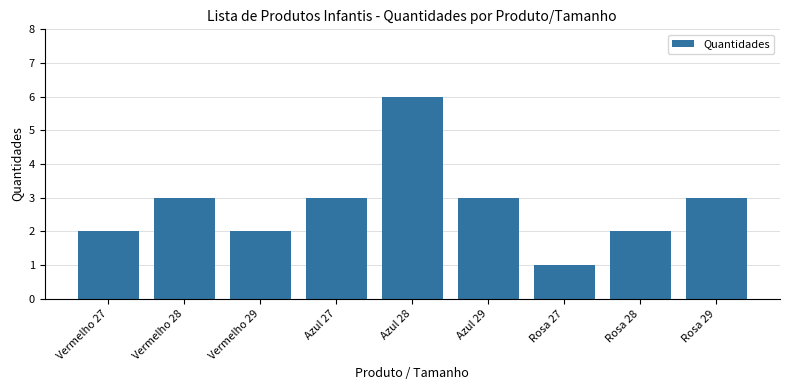

Are the bars grouped side by side (vs. stacked)?

No